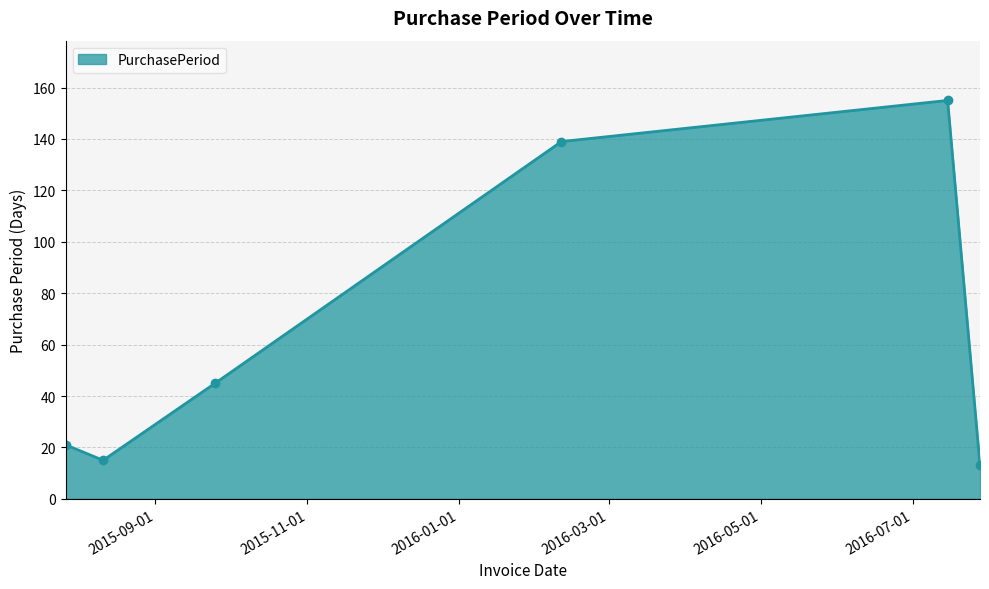

What is the smallest value displayed?

13